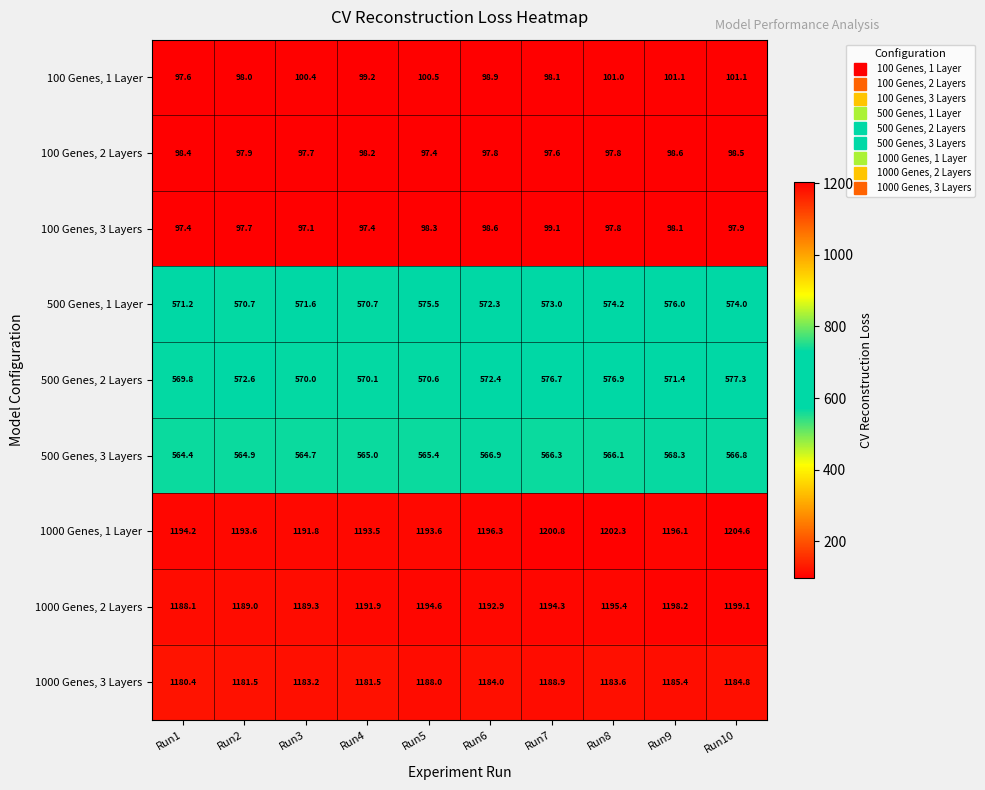

What is the average value of the 500 Genes, 3 Layers series?

565.9